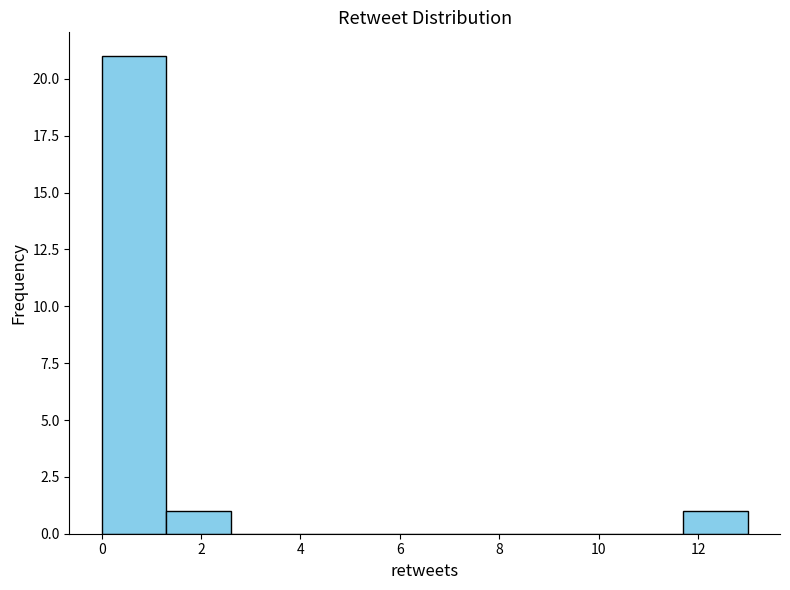

Reading left to right, list every bar in this chart as the range it spans on the x-axis followed by its height. Neither the bar edges nor the heights are printed on the chart, so give them approximately, as read against the axes.

0.0 to 1.3: 21
1.3 to 2.6: 1
2.6 to 3.9: 0
3.9 to 5.2: 0
5.2 to 6.5: 0
6.5 to 7.8: 0
7.8 to 9.1: 0
9.1 to 10.4: 0
10.4 to 11.7: 0
11.7 to 13.0: 1